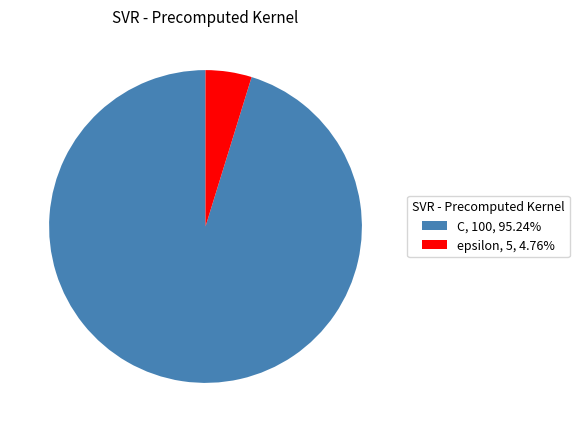

The C slice represents 95% of the pie. True or false?

True